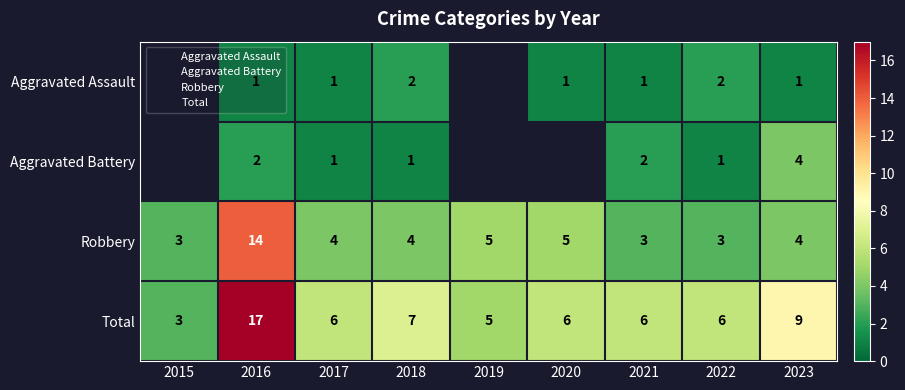

What is the total value across all series at 2023?

18.0